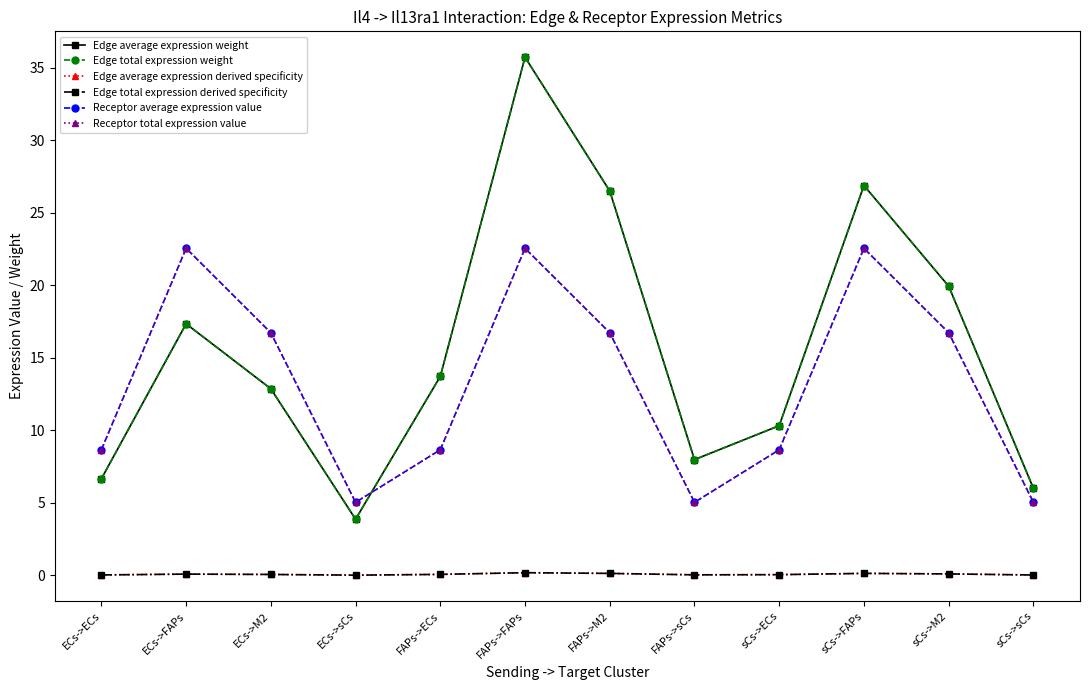

What is the total value across all series at ECs->ECs?

30.7